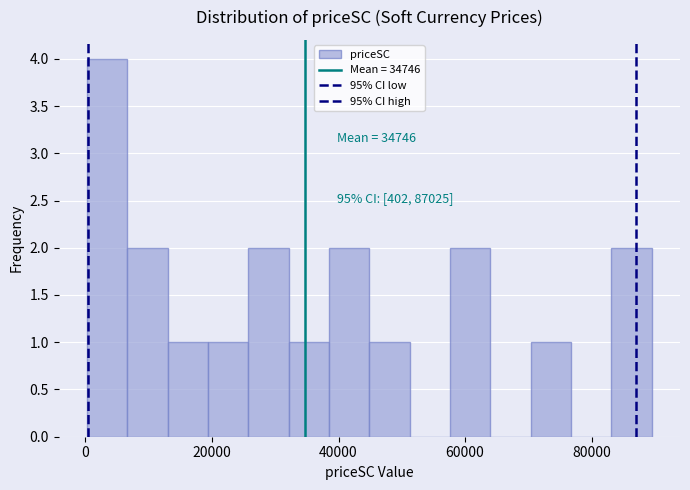

Around what value on the x-axis is the tallest bar? Give the approximate position of its centre, as read against the axis.

4000